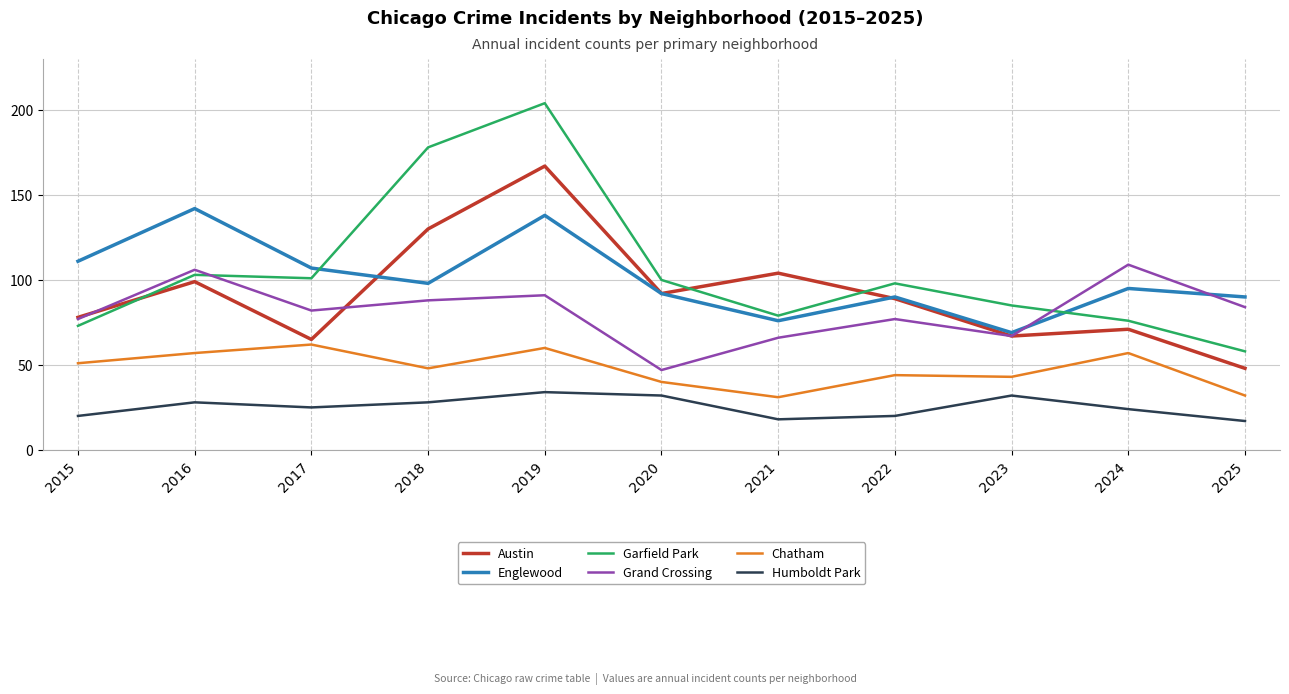

What is the greatest value displayed?

204